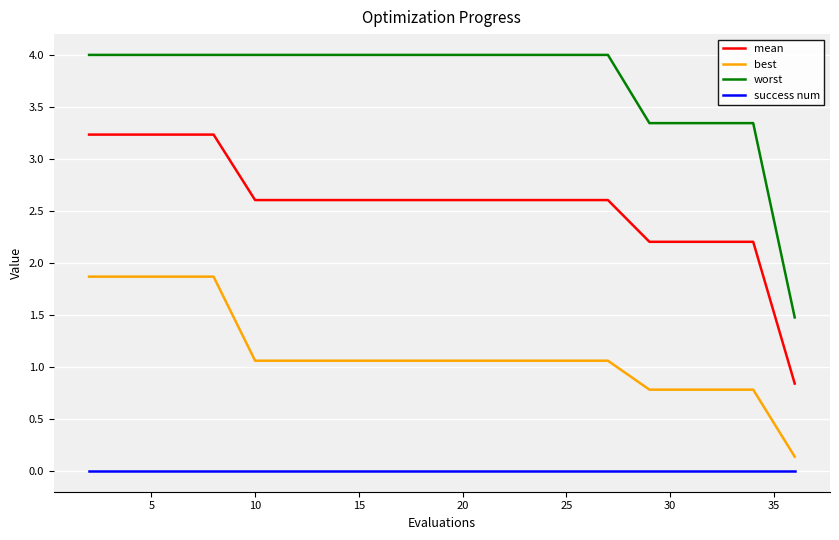

Rank the series by their maximum value, from highest to lowest.

worst, mean, best, success num